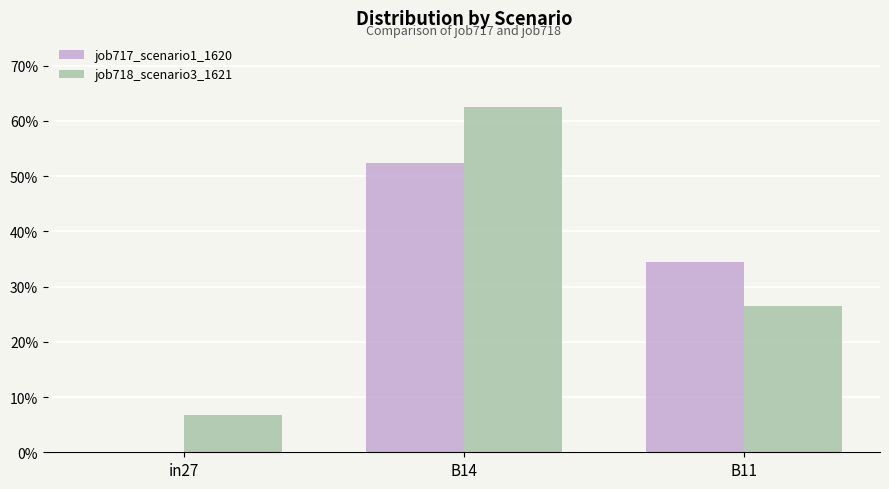

The job718_scenario3_1621 series shows 0.4 at B14. True or false?

False